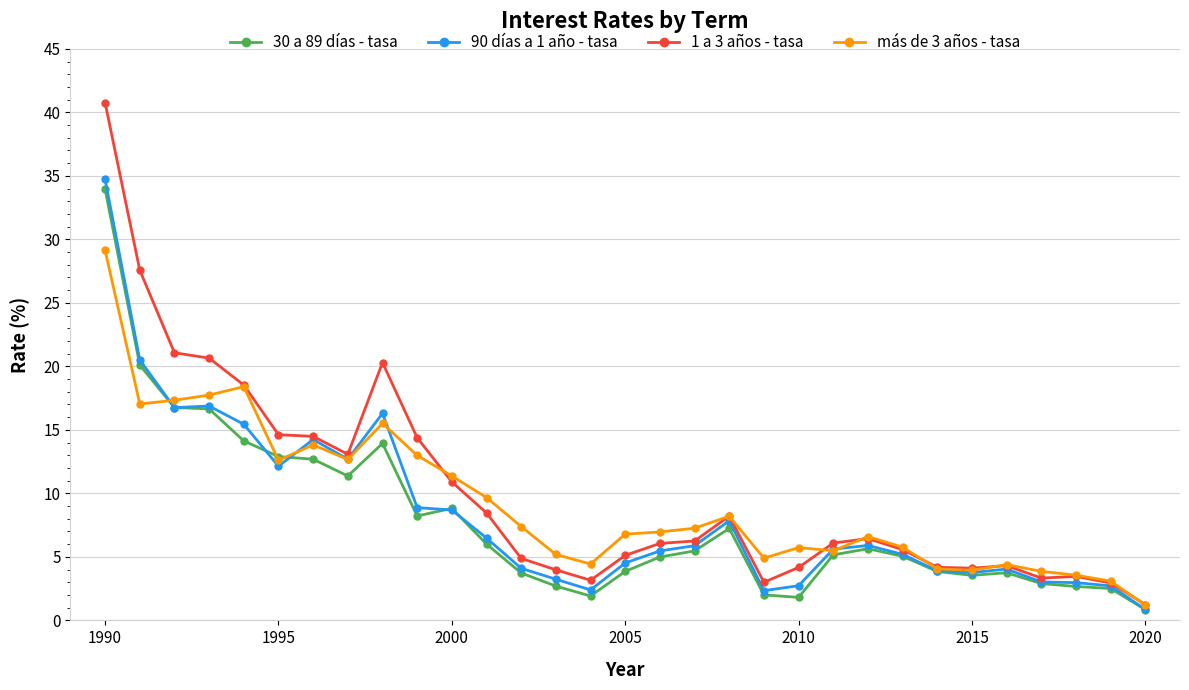

What is the maximum value for más de 3 años - tasa?

29.1